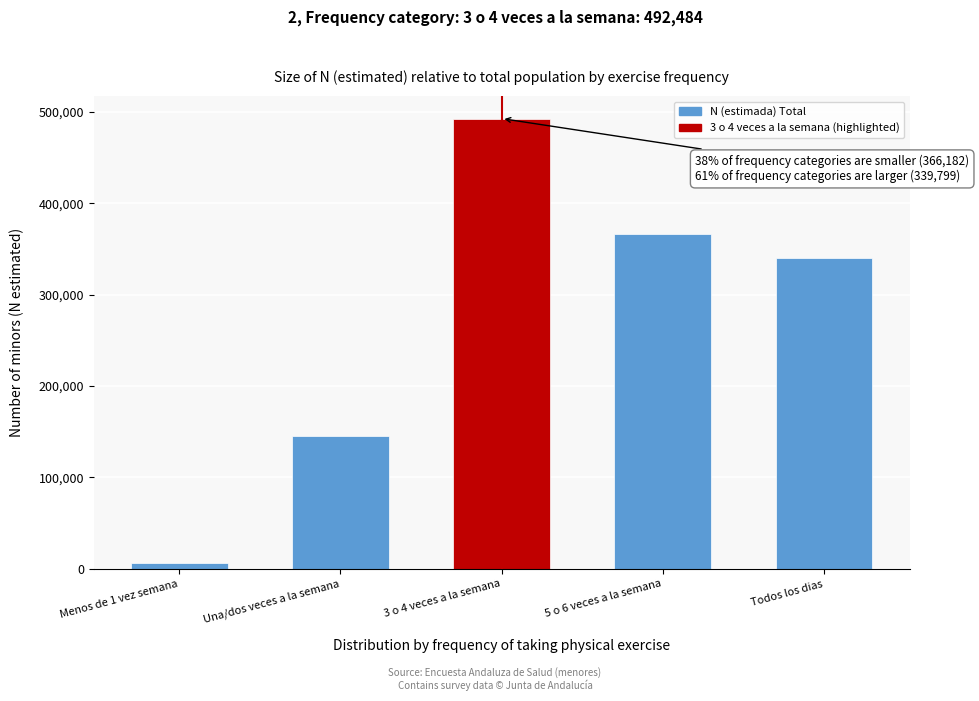

Reading left to right, list all the values displayed in this chart.

Menos de 1 vez semana=7006	Una/dos veces a la semana=145750	3 o 4 veces a la semana=492484	5 o 6 veces a la semana=366182	Todos los dias=339799